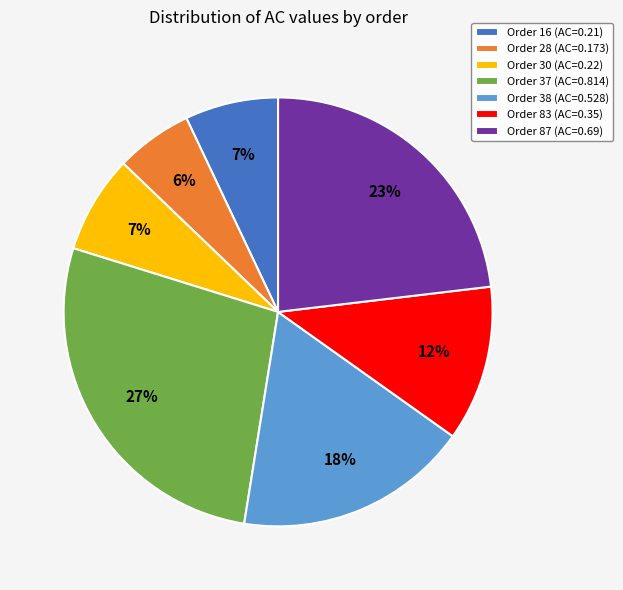

To the nearest percent, what portion does Order 16 (AC=0.21) represent?

7%